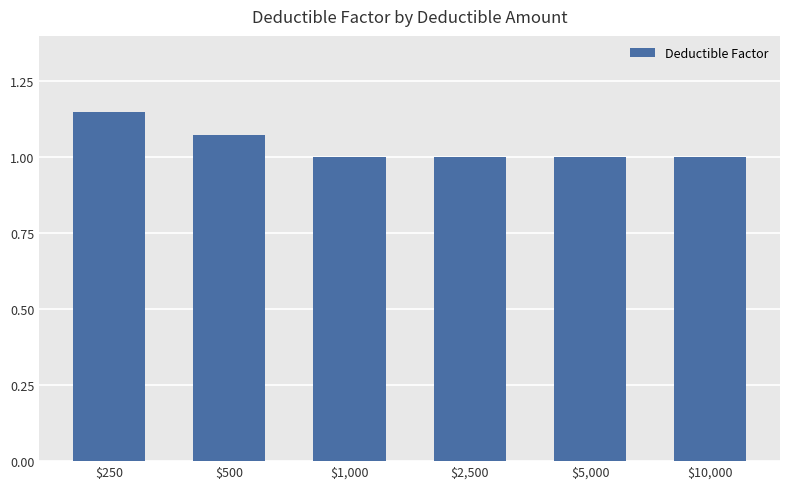

What position from the left is $5,000?

5